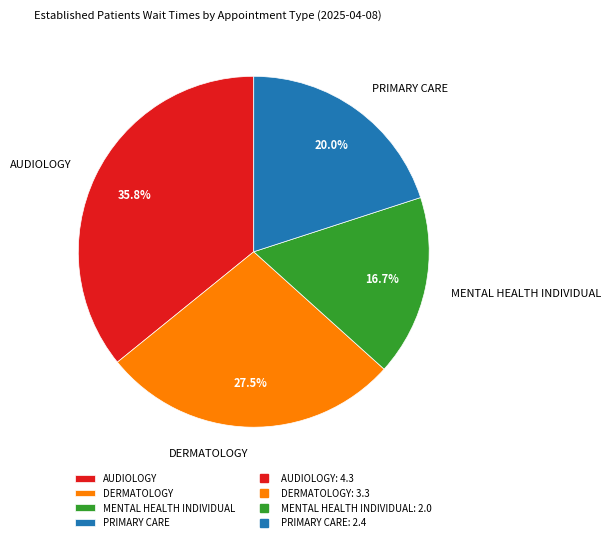

How many slices are in this pie chart?

4